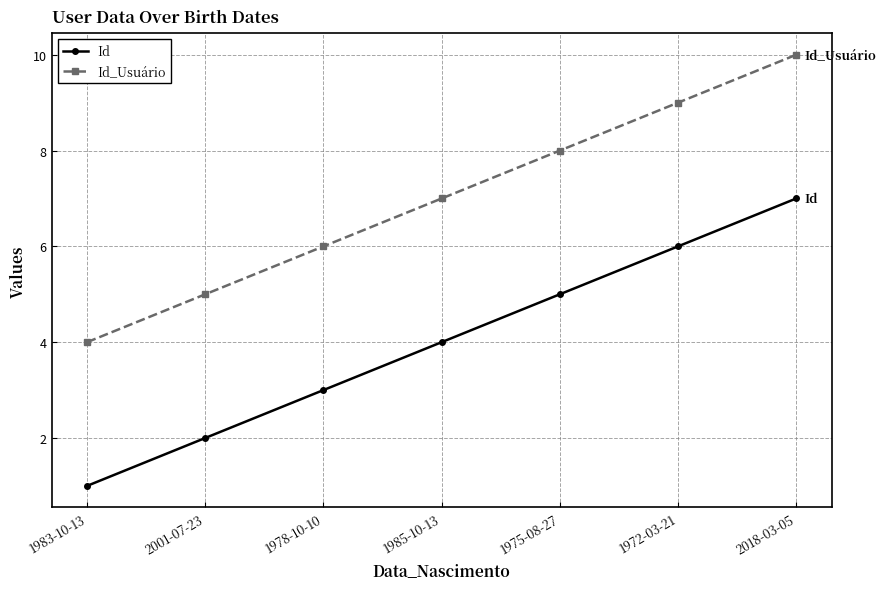

True or false: Id and Id_Usuário intersect in this chart.

False